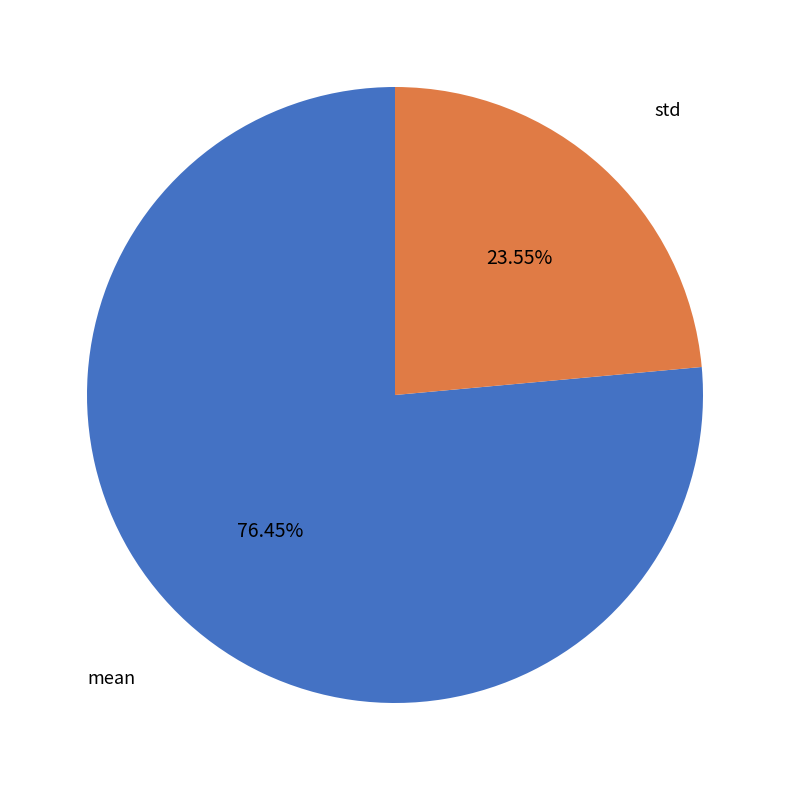

Does any single category account for the majority?

Yes